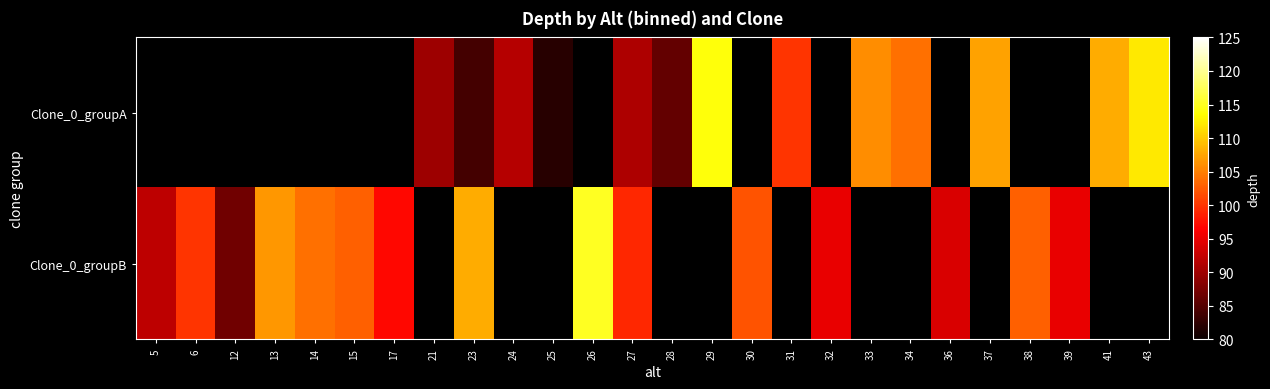

At 33, list the series in order from largest to smallest.

Clone_0_groupA, Clone_0_groupB